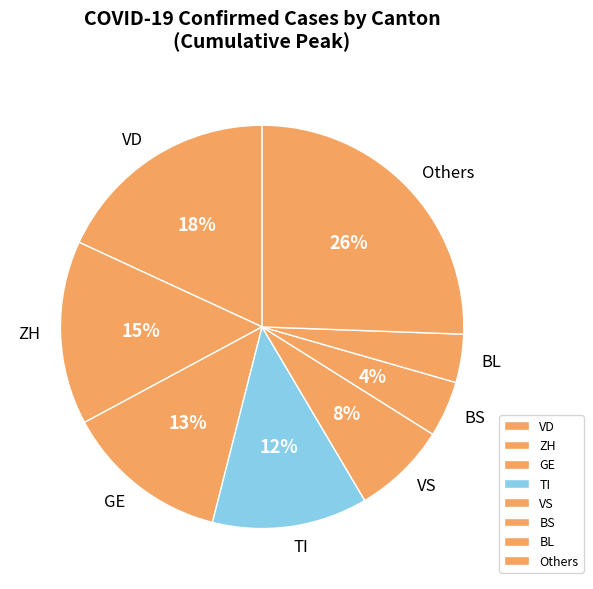

Which category has the biggest portion of the pie?

Others